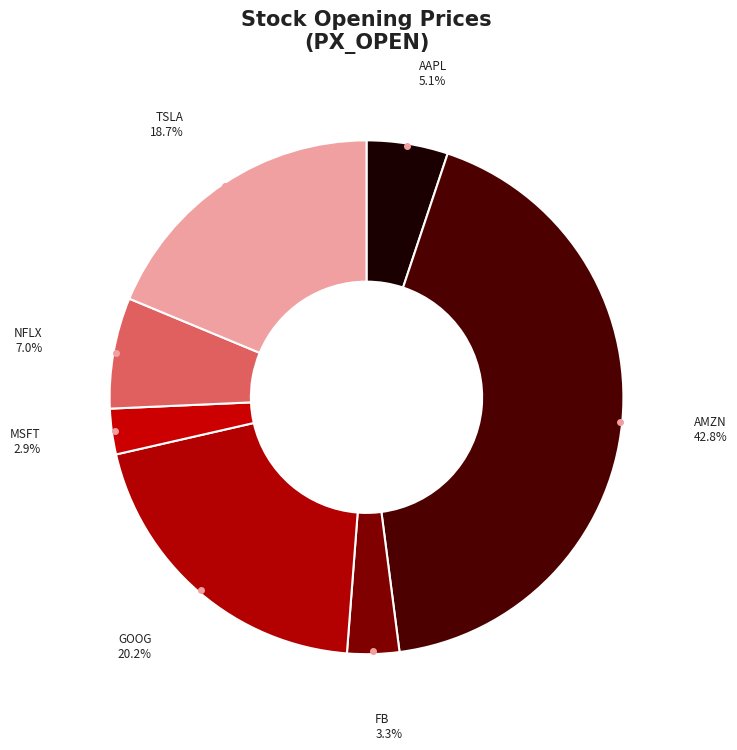

To the nearest percent, what is the difference between the MSFT and GOOG slice percentages?

17%